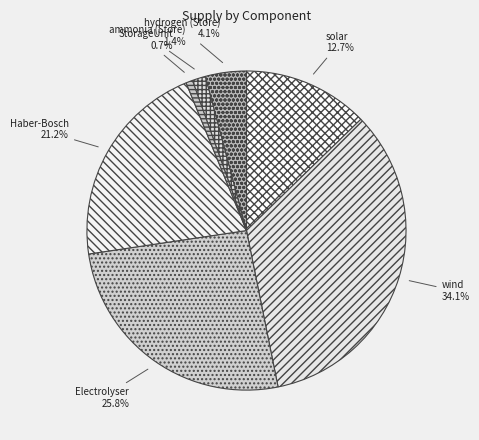

Is the sum of Haber-Bosch and Electrolyser greater than half?

No